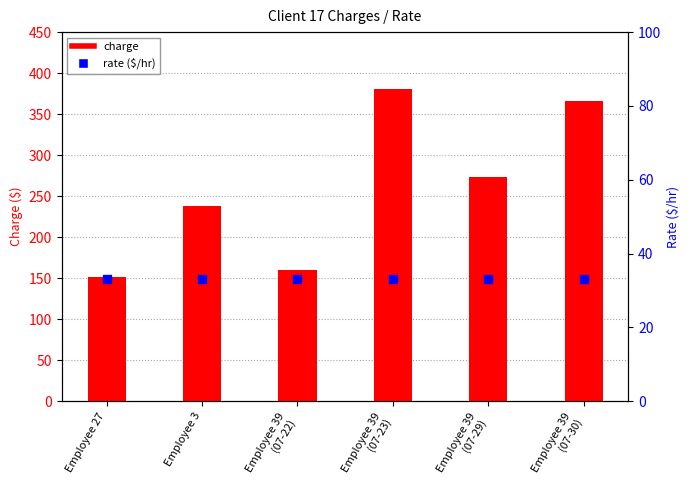

Which series has the largest Y range (max minus min)?

charge